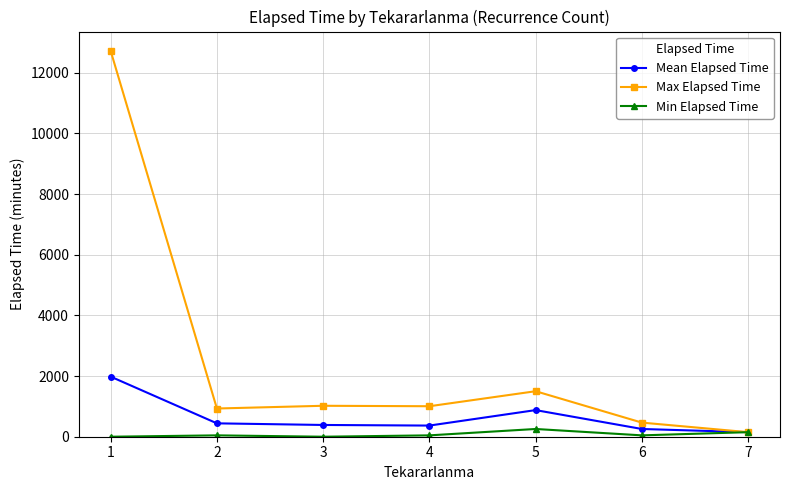

The value of Max Elapsed Time at 5 is 650.3. True or false?

False